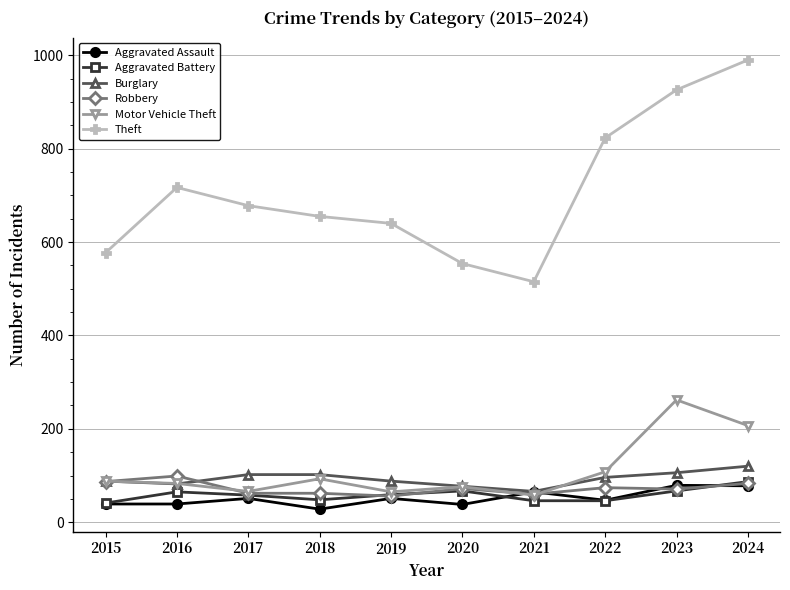

Is it true that Robbery equals 154 at 2016?

False